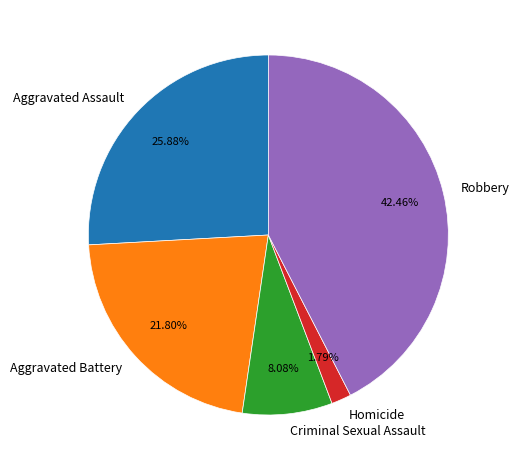

To the nearest percent, what is the difference between the largest and smallest slice percentages?

41%